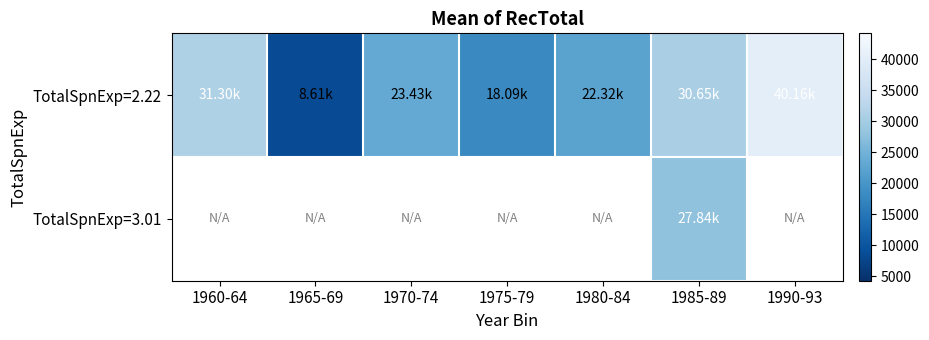

What is the greatest value displayed?

40165.0